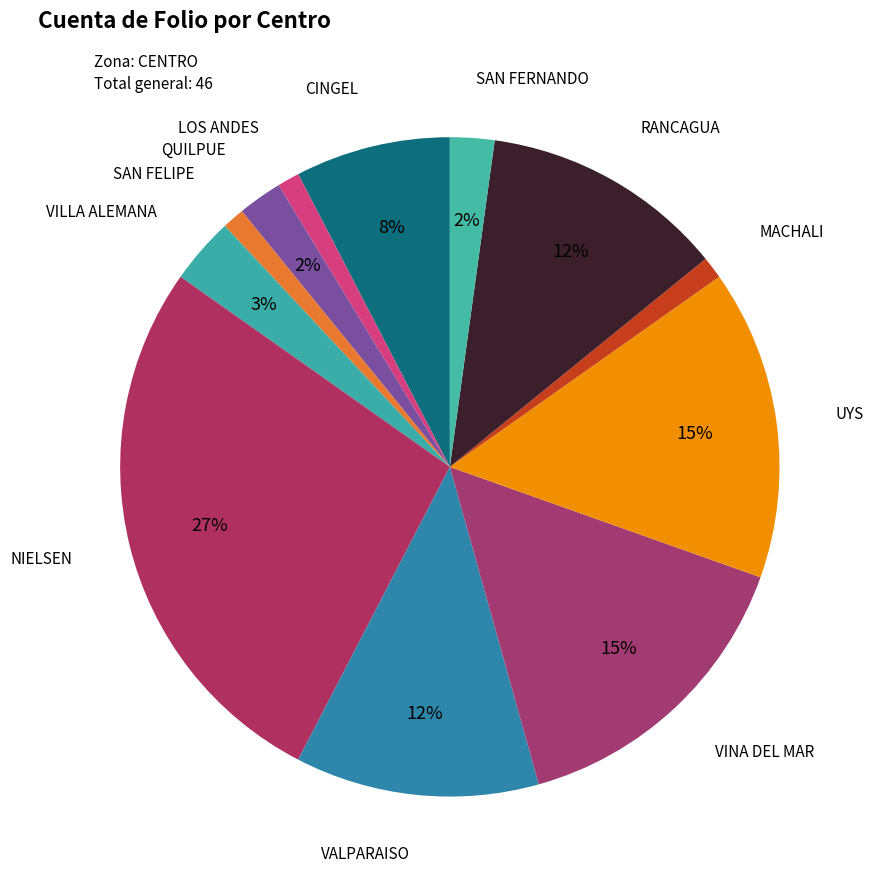

To the nearest percent, what is the difference between the MACHALI and RANCAGUA slice percentages?

11%